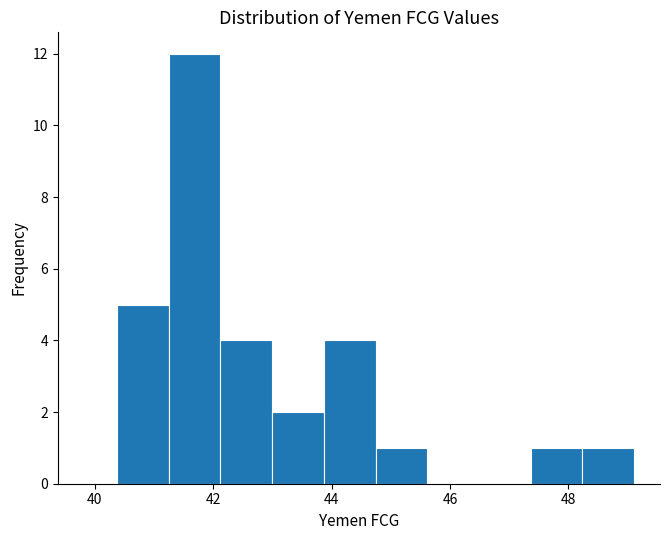

Reading left to right, list every bar in this chart as the range it spans on the x-axis followed by its height. Neither the bar edges nor the heights are printed on the chart, so give them approximately, as read against the axes.

40.4 to 41.2: 5
41.2 to 42.2: 12
42.2 to 43.0: 4
43.0 to 43.8: 2
43.8 to 44.8: 4
44.8 to 45.6: 1
45.6 to 46.4: 0
46.4 to 47.4: 0
47.4 to 48.2: 1
48.2 to 49.2: 1